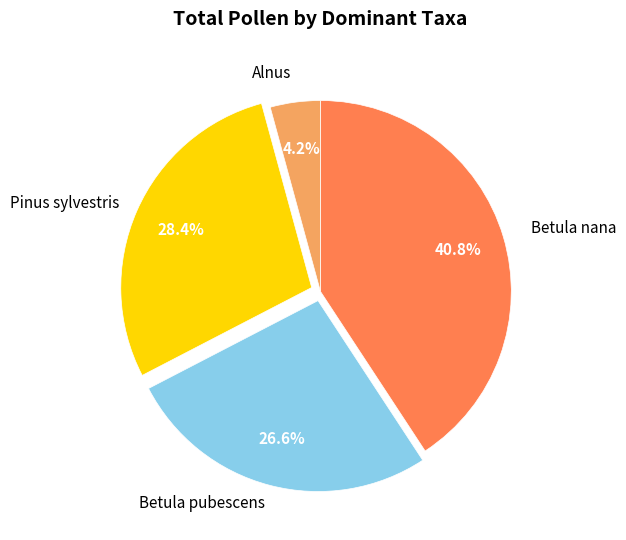

Is there any slice that represents more than half of the pie?

No